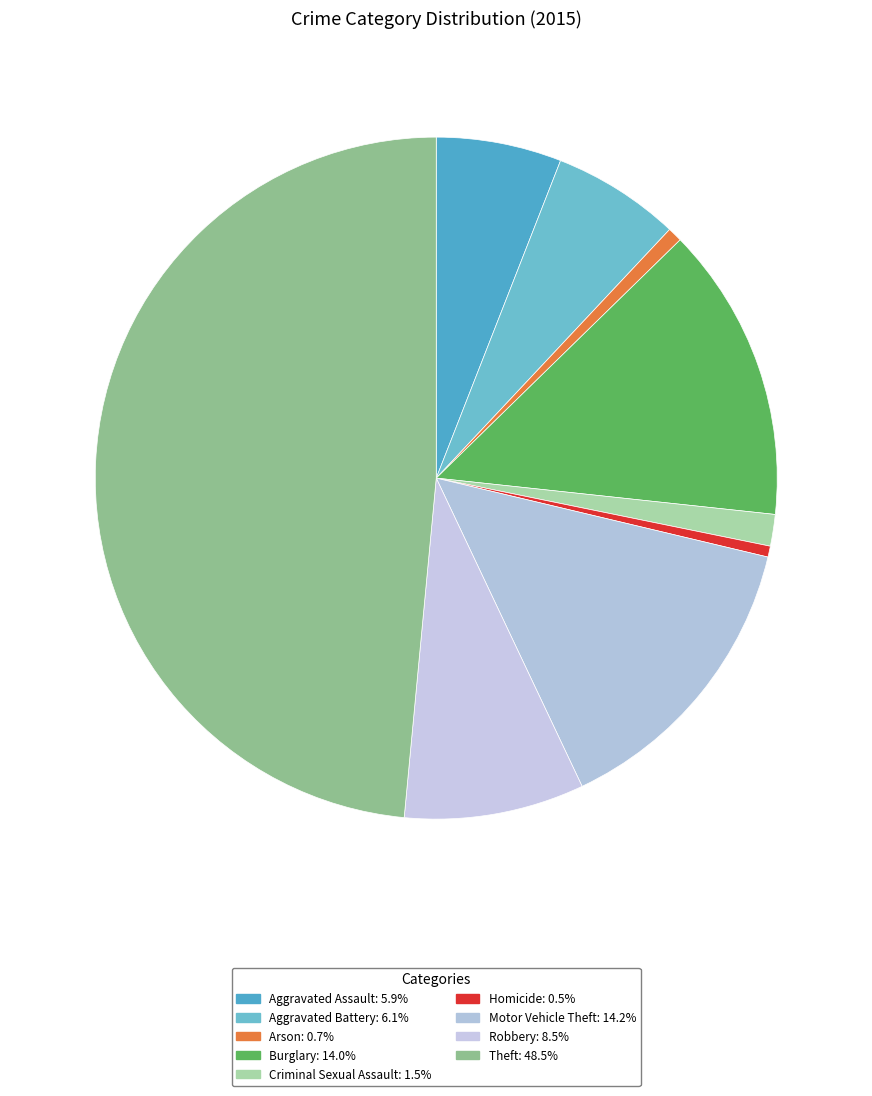

Does Aggravated Assault account for over 50% of the chart?

No